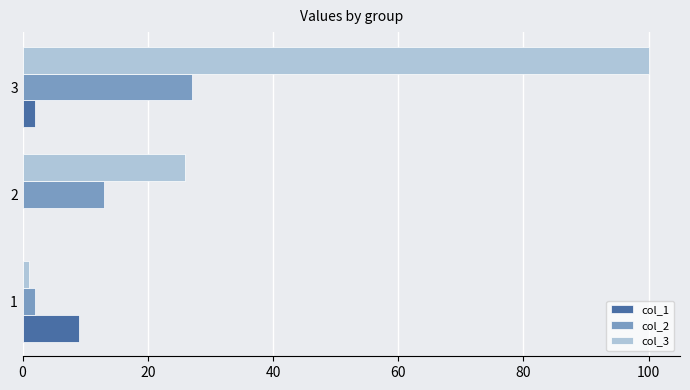

At which category is the sum across all series the highest?

3